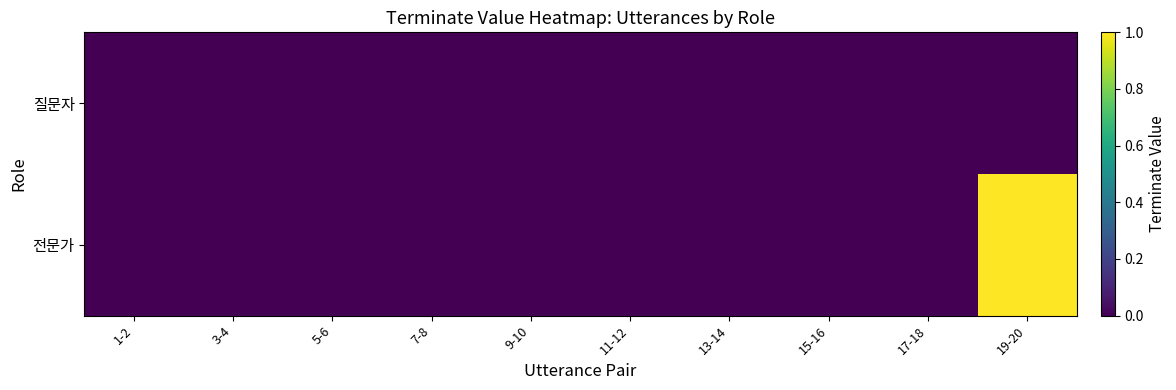

Reading right to left, extract all data points from this chart.

질문자: 19-20=0	17-18=0	15-16=0	13-14=0	11-12=0	9-10=0	7-8=0	5-6=0	3-4=0	1-2=0
전문가: 19-20=1	17-18=0	15-16=0	13-14=0	11-12=0	9-10=0	7-8=0	5-6=0	3-4=0	1-2=0